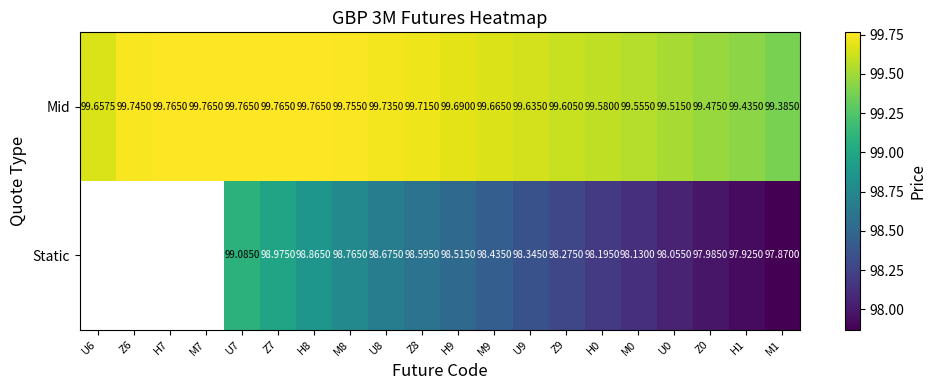

Count the number of data series in this chart.

2